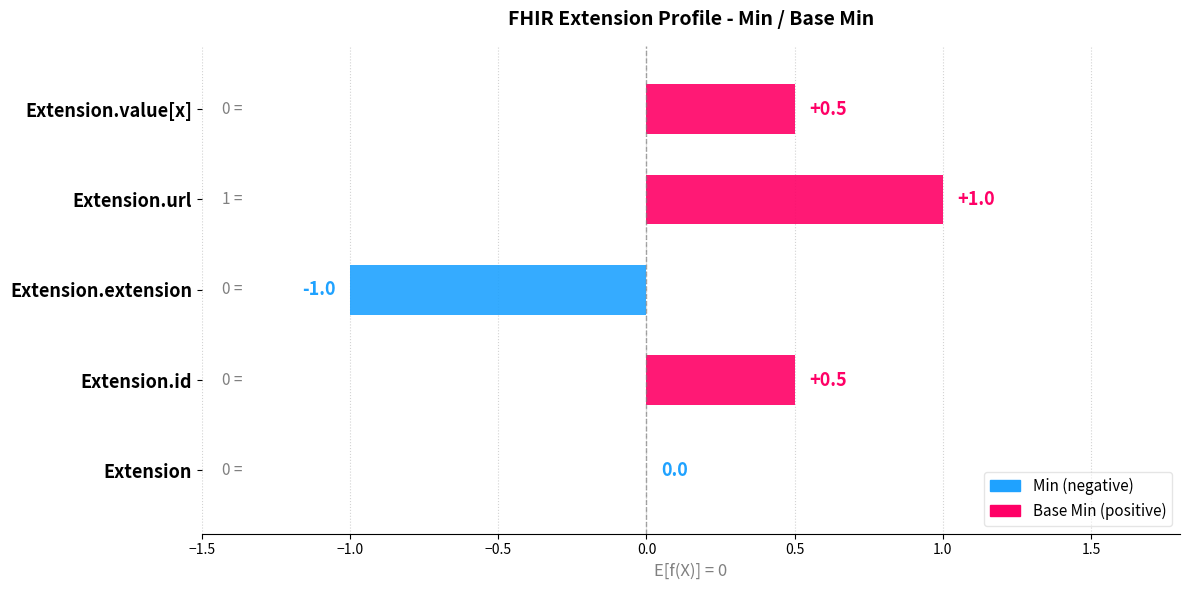

Rank the series at Extension.value[x] from lowest to highest value.

Min, Base Min